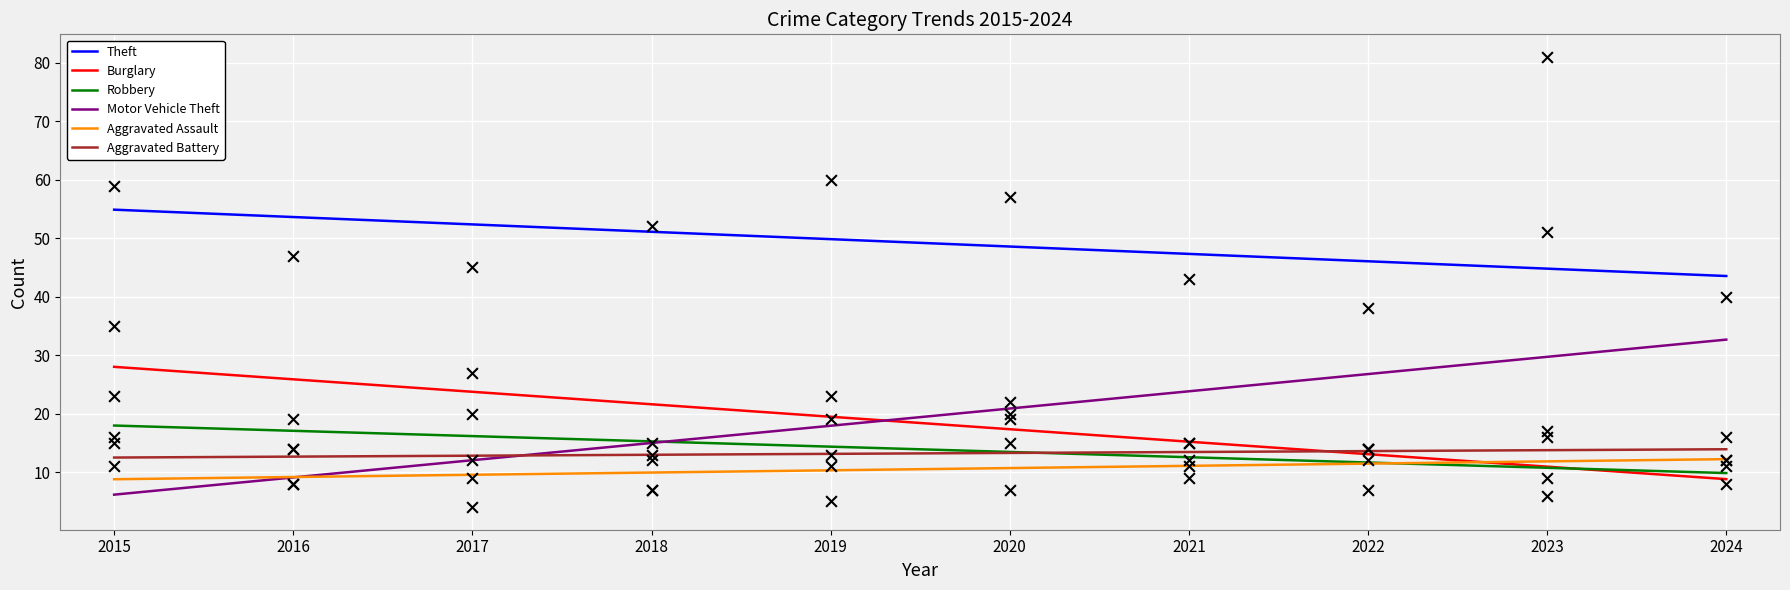

Which series contains the highest Y value?

Theft